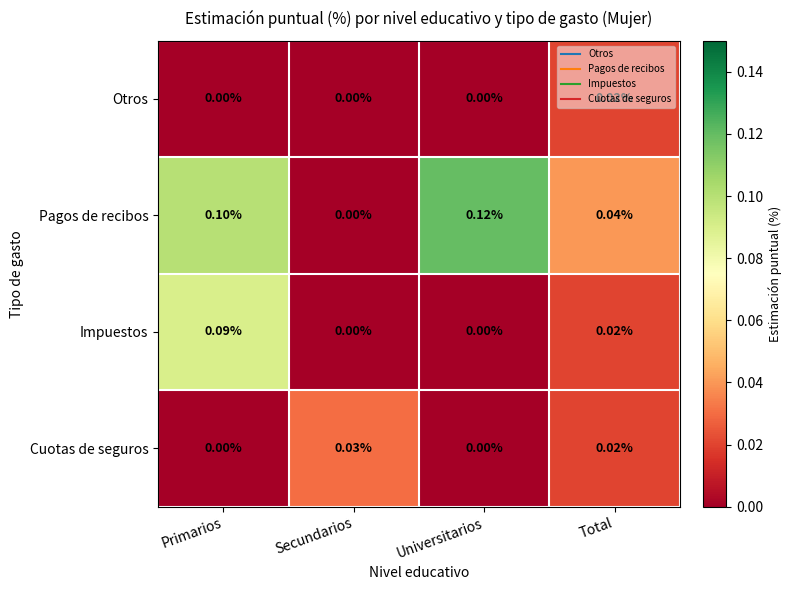

Rank the categories by Pagos de recibos value from highest to lowest.

Universitarios, Primarios, Total, Secundarios